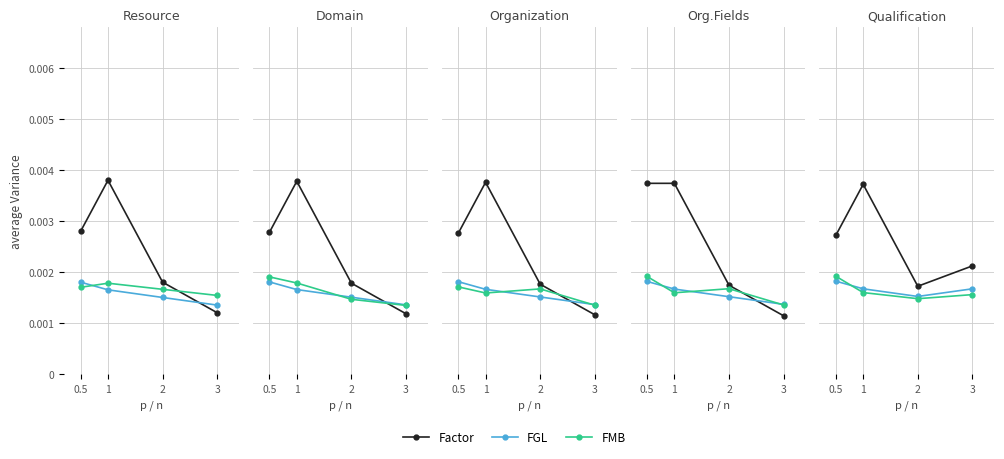

Is this an area chart (filled region under the line)?

No